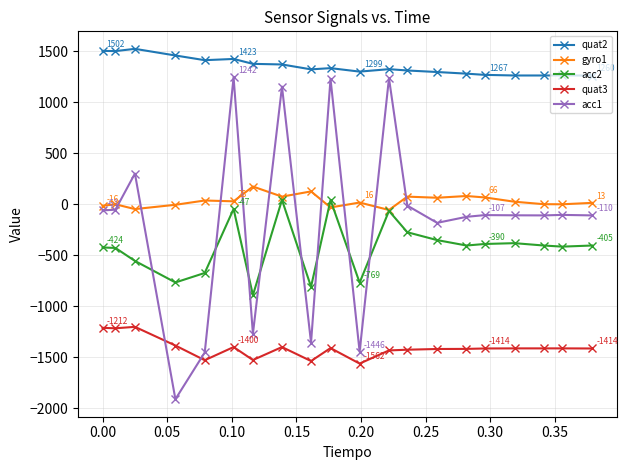

How many negative values does the acc2 series have?

18